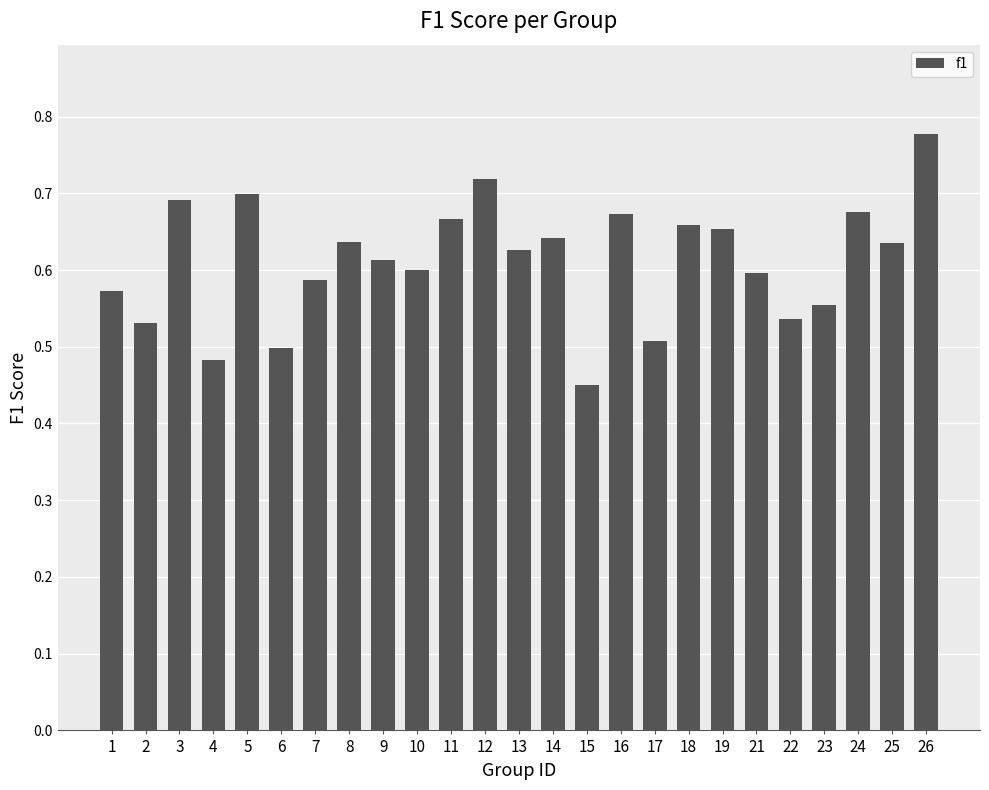

True or false: the data shows 0.5 at 22.

True